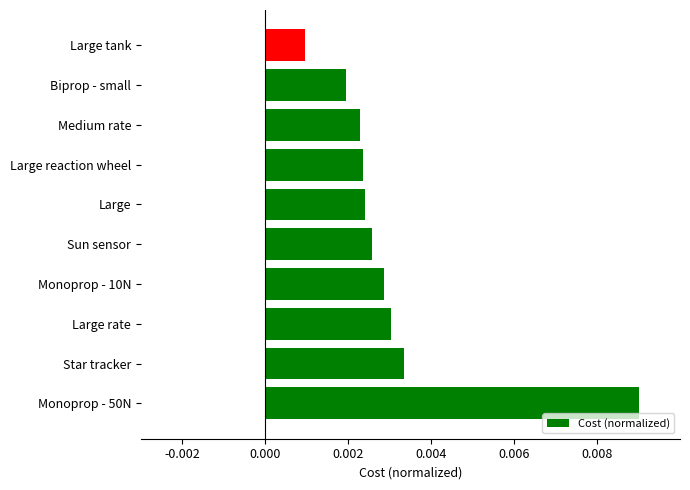

Does the chart contain any negative values?

No